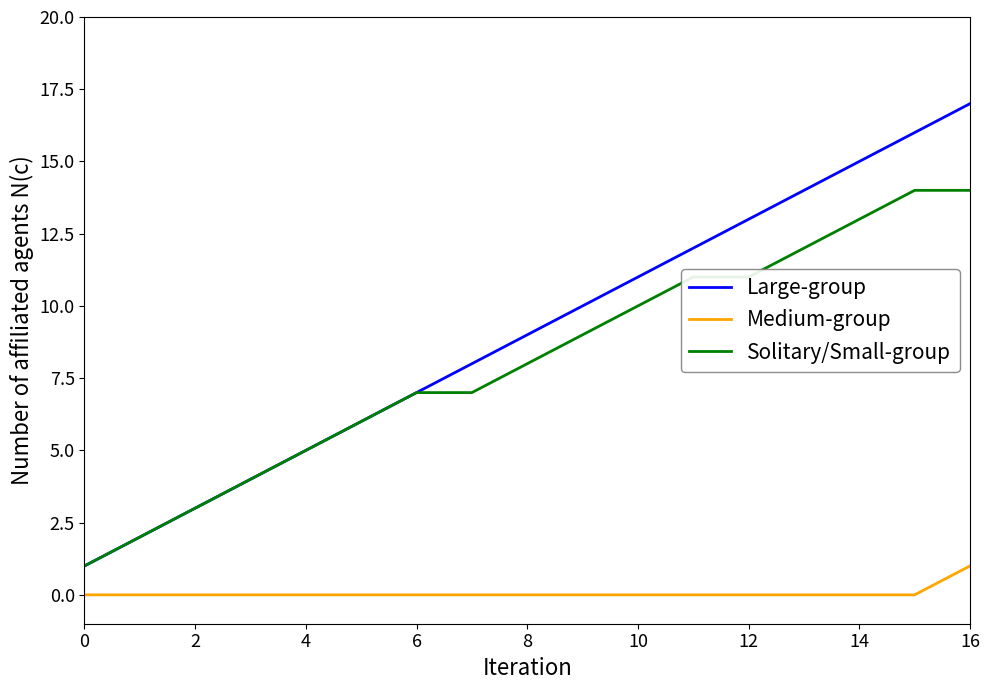

Is this an area chart (filled region under the line)?

No